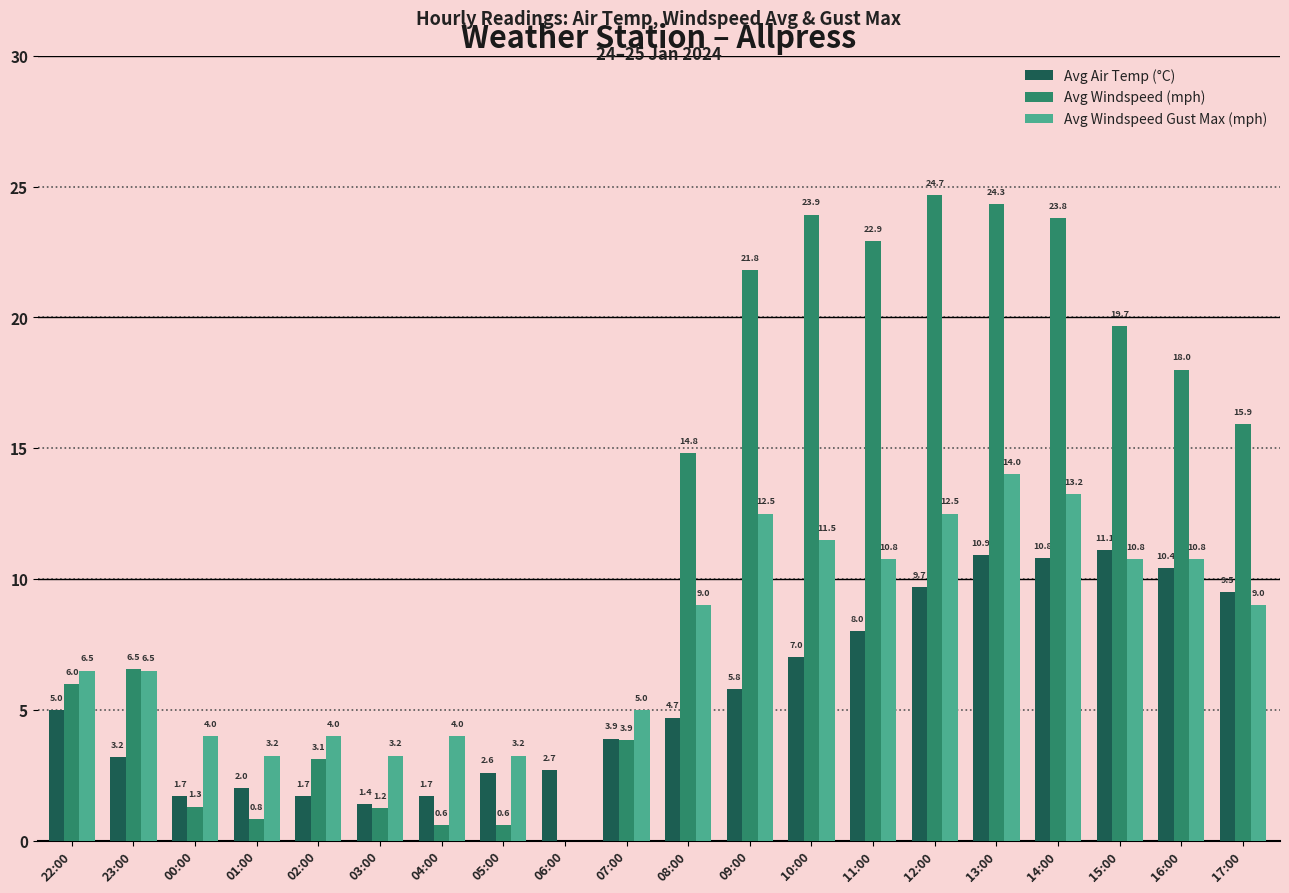

Which series changed the most between 09:00 and 15:00?

Avg Air Temp (°C)